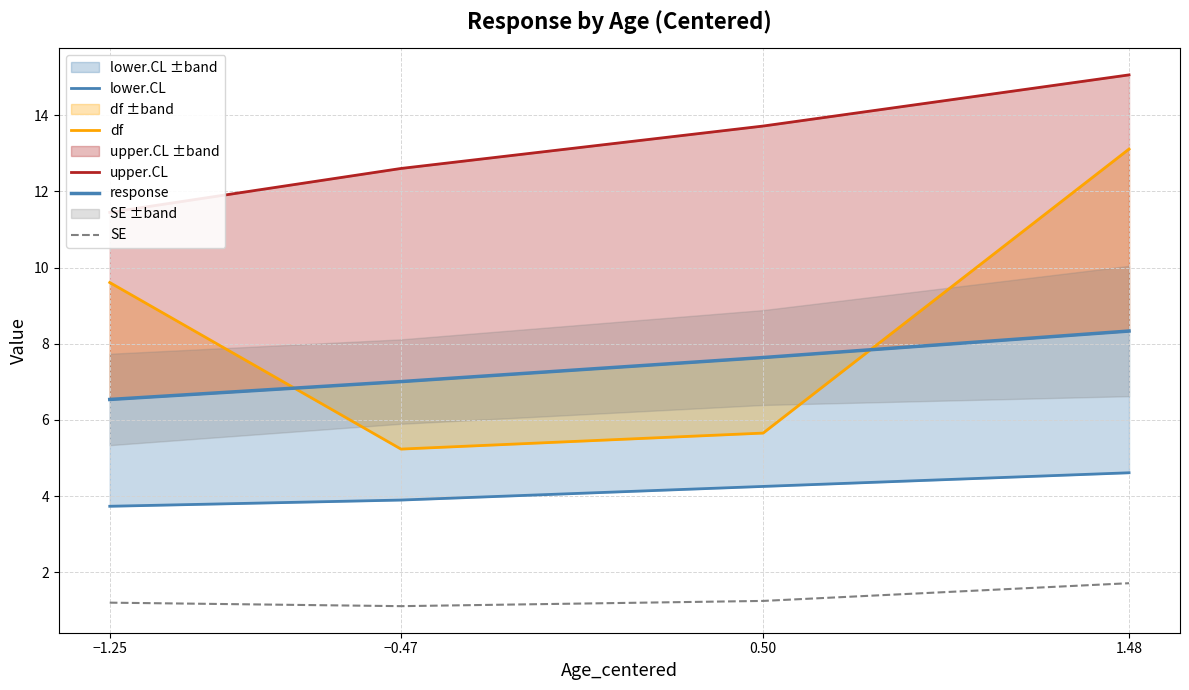

What is the total value across all series at 0.50?

32.5